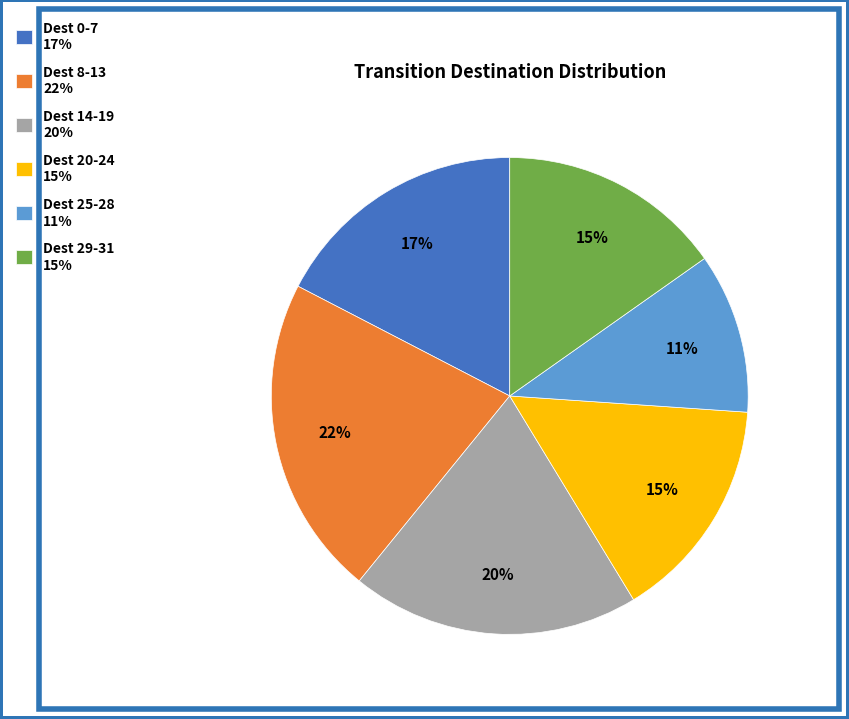

Which slice is the smallest?

Dest 25-28 11%